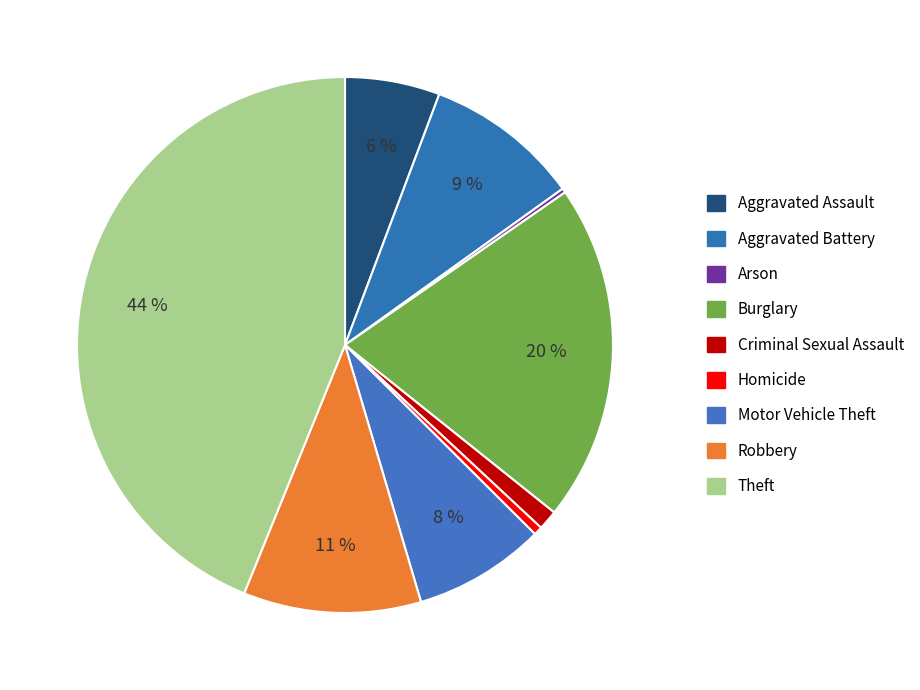

Which has a higher value, Robbery or Aggravated Assault?

Robbery